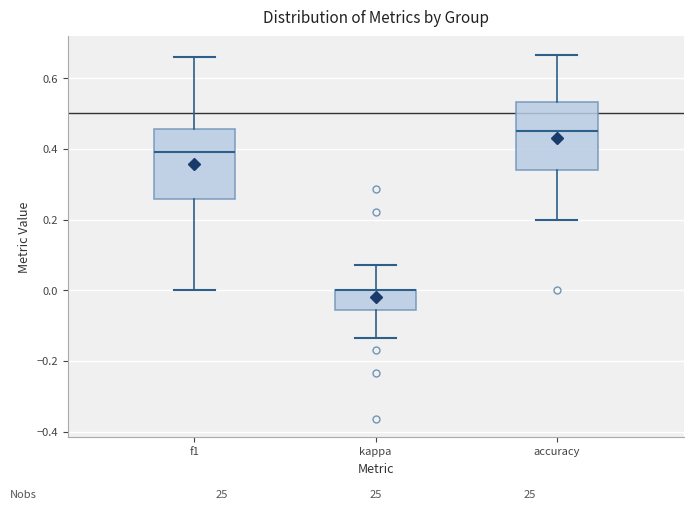

Reading left to right, transcribe this box plot: for each box, give where its median line is, the range the box spans, and where its two whiskers end, as read against the y-axis. The values are not printed on the chart, so give them approximately, as read against the axis.

f1: median 0.40, box 0.26 to 0.46, whiskers 0.00 to 0.66
kappa: median 0.00 (drawn on the box's upper edge), box -0.06 to 0.00, whiskers -0.14 to 0.08
accuracy: median 0.46, box 0.34 to 0.54, whiskers 0.20 to 0.66